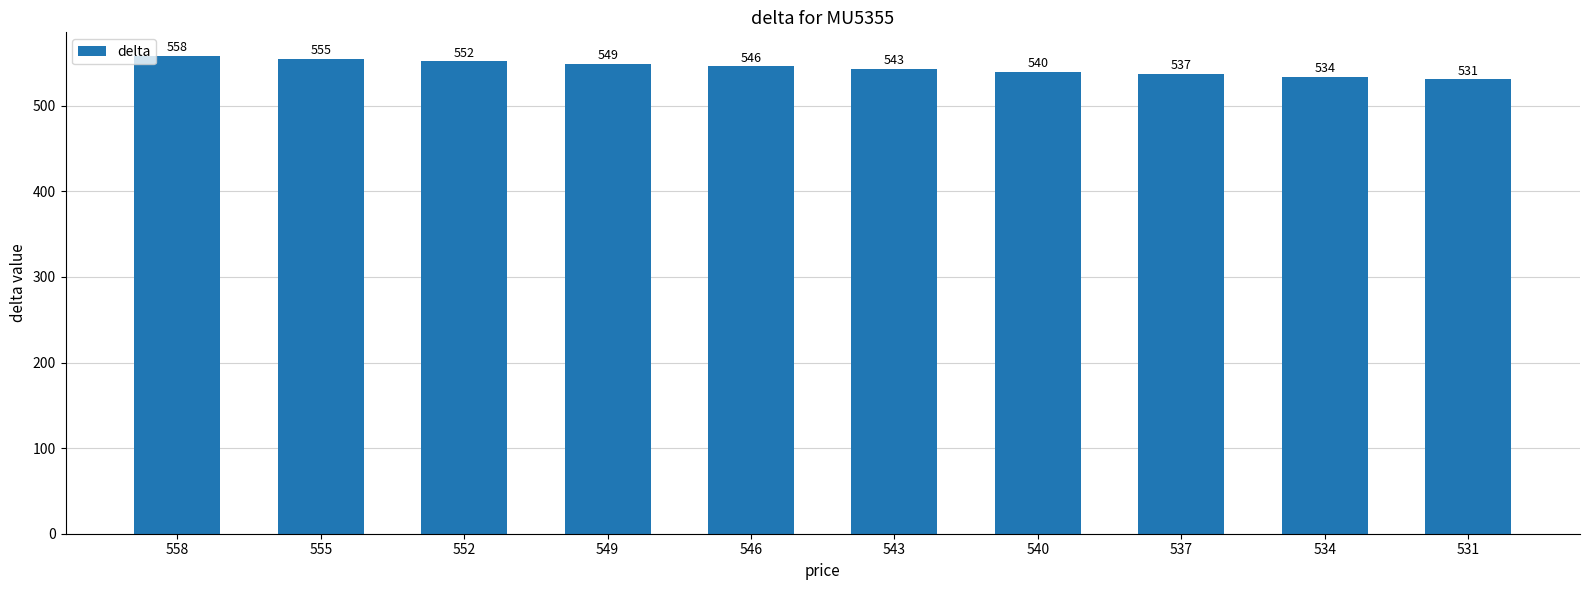

What is the difference between the maximum and minimum values?

27